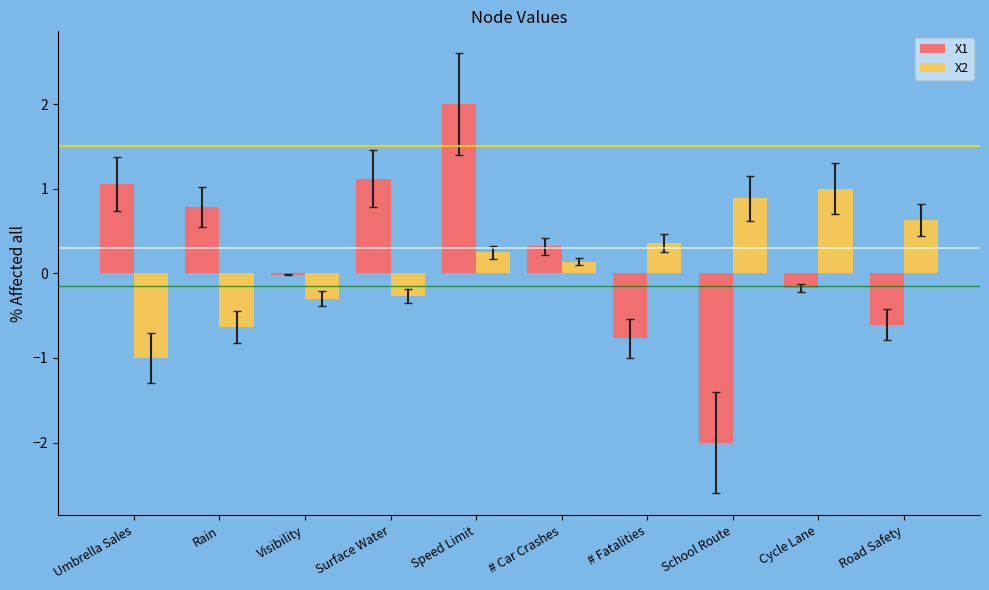

What is the label of the 1st bar from the right?

Road Safety